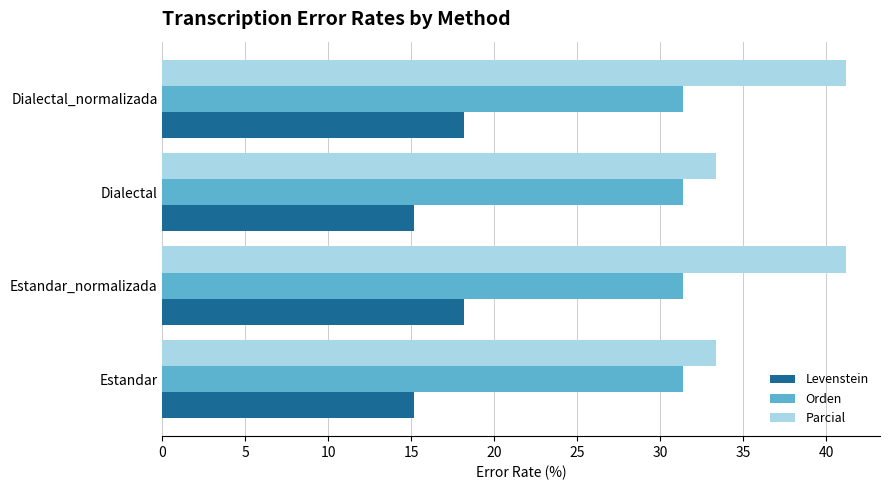

List the series in order of their peak value, highest first.

Parcial, Orden, Levenstein